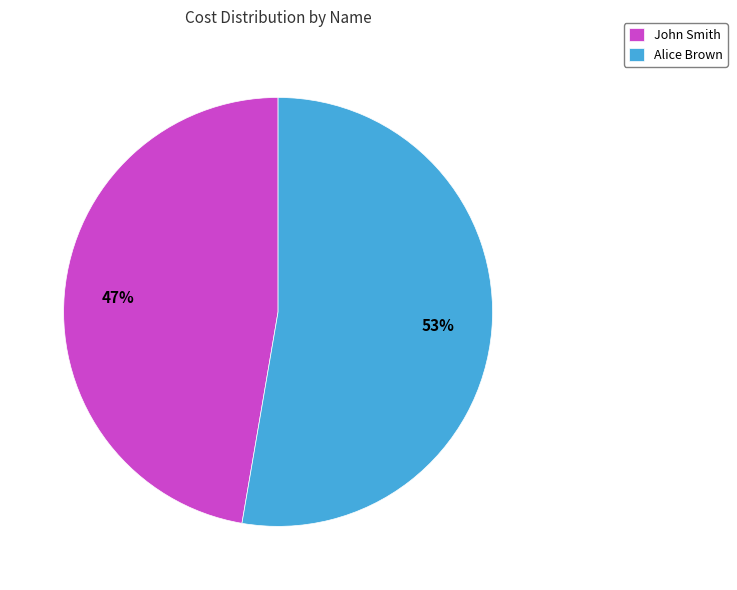

True or false: John Smith accounts for 47% of the total.

True